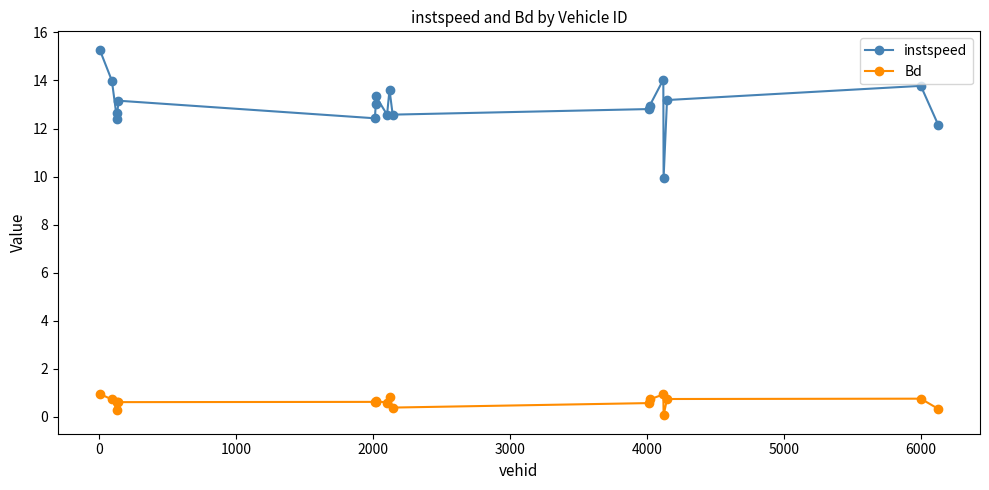

True or false: Bd and instspeed intersect in this chart.

False